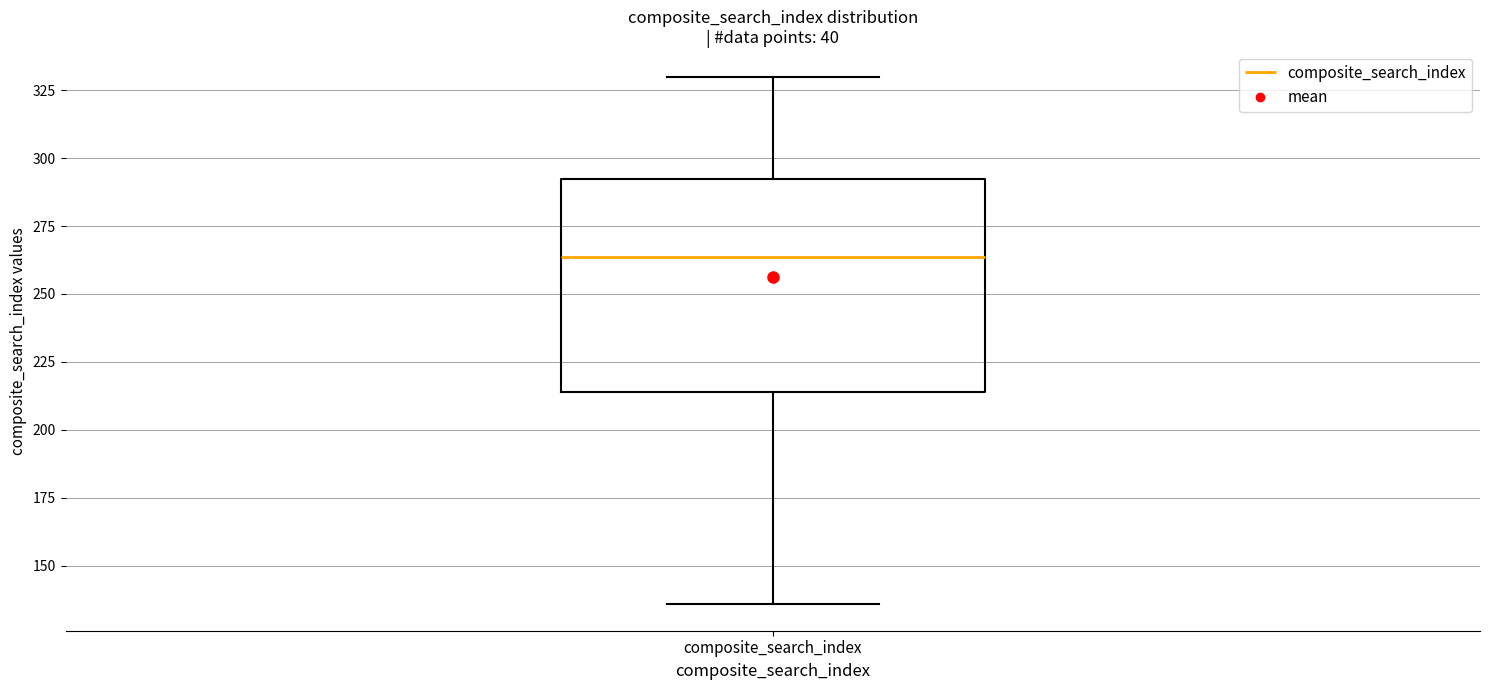

Transcribe this box plot: give where the median line is, the range the box spans, and where the two whiskers end, as read against the y-axis. The values are not printed on the chart, so give them approximately, as read against the axis.

median 265, box 215 to 290, whiskers 135 to 330